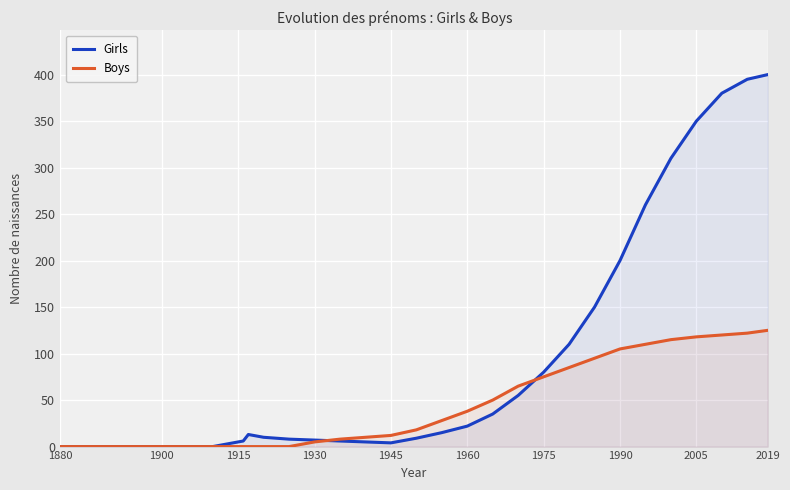

What is the difference between the second highest and second lowest values in the Boys series?

122